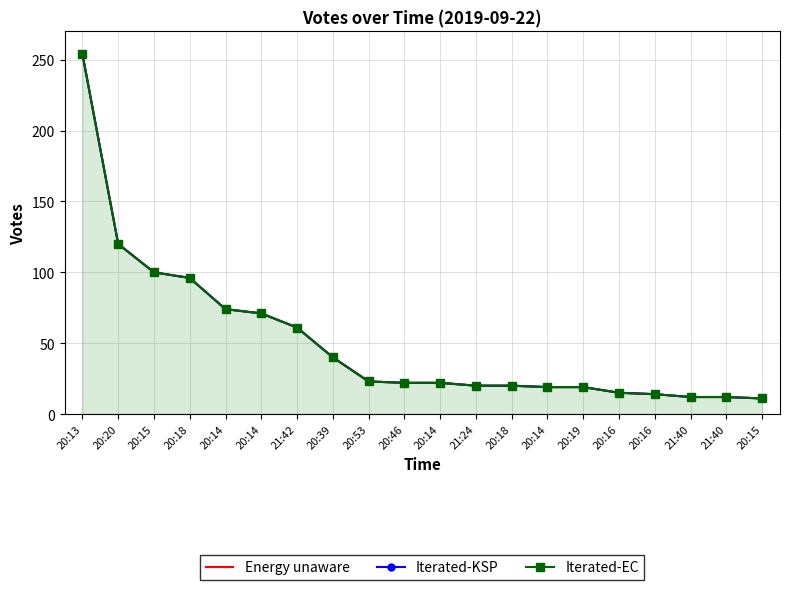

How many lines are shown in the chart?

3